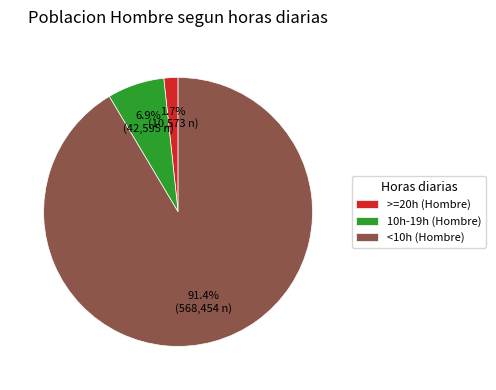

Which slice is the largest?

<10h (Hombre)